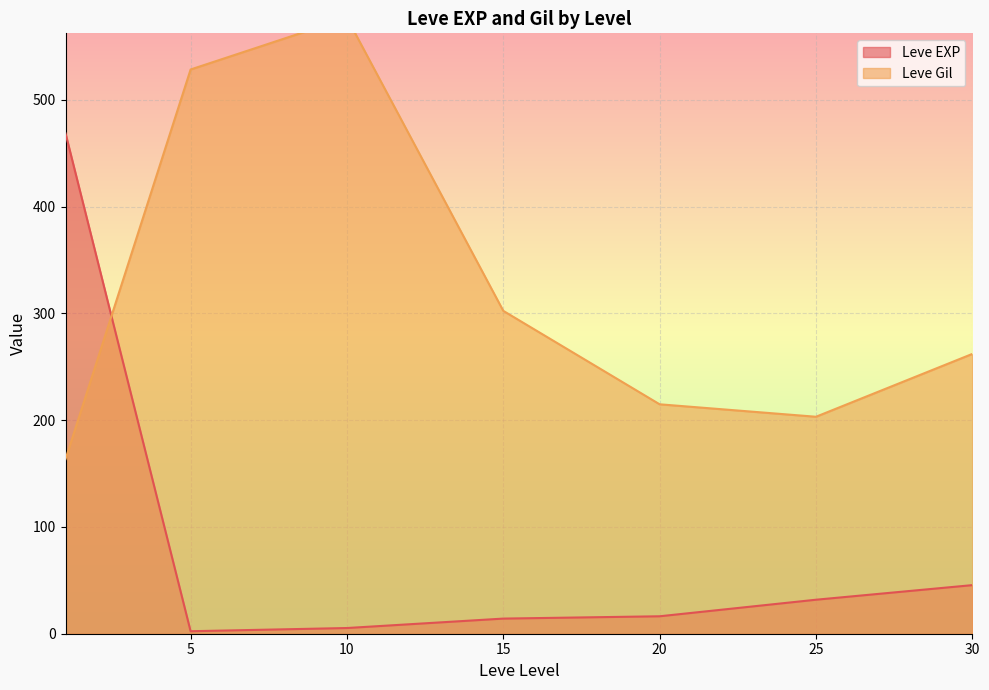

What is the highest value of the Leve EXP series?

468.5